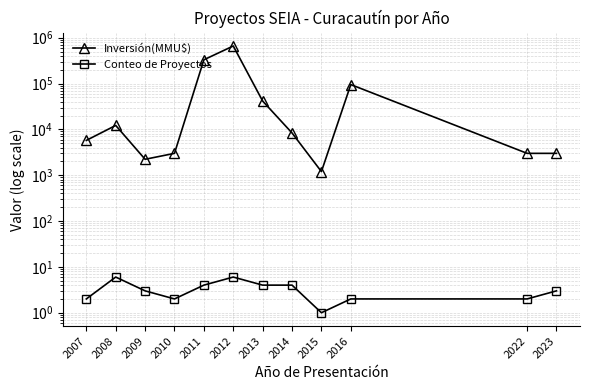

What is the average value of the Inversión(MMU$) series?

97139